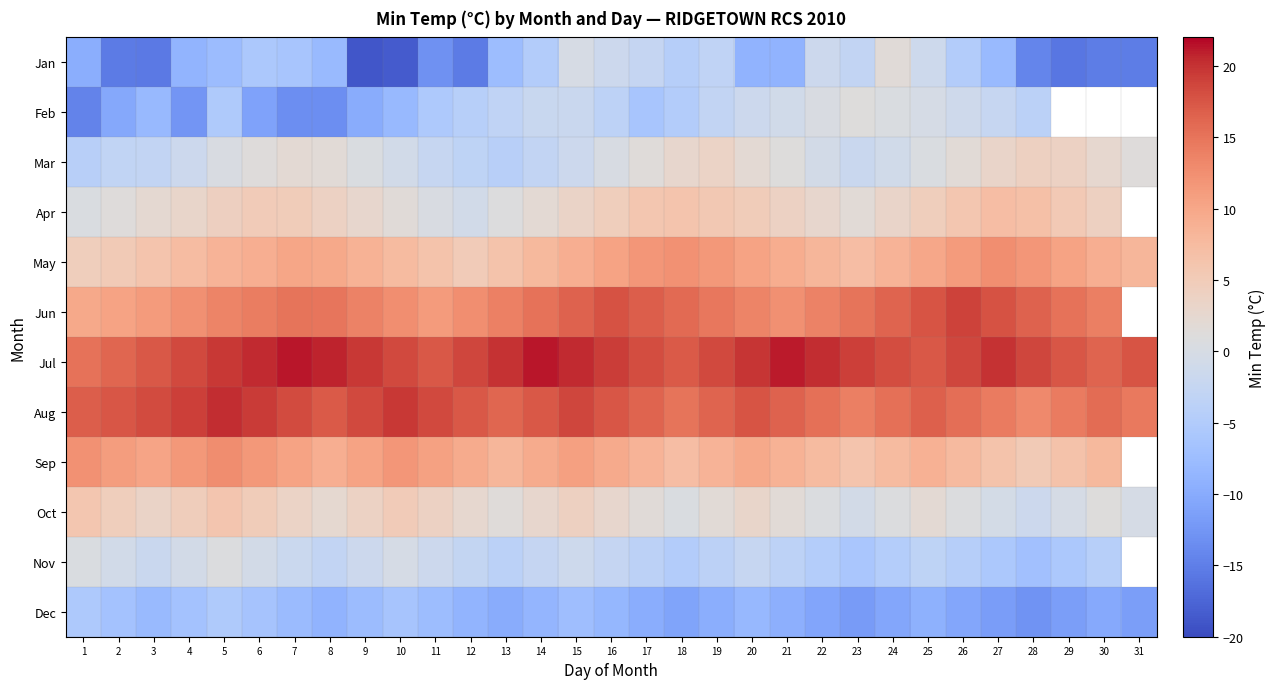

True or false: Dec has a value of -4.5 at 4.

False